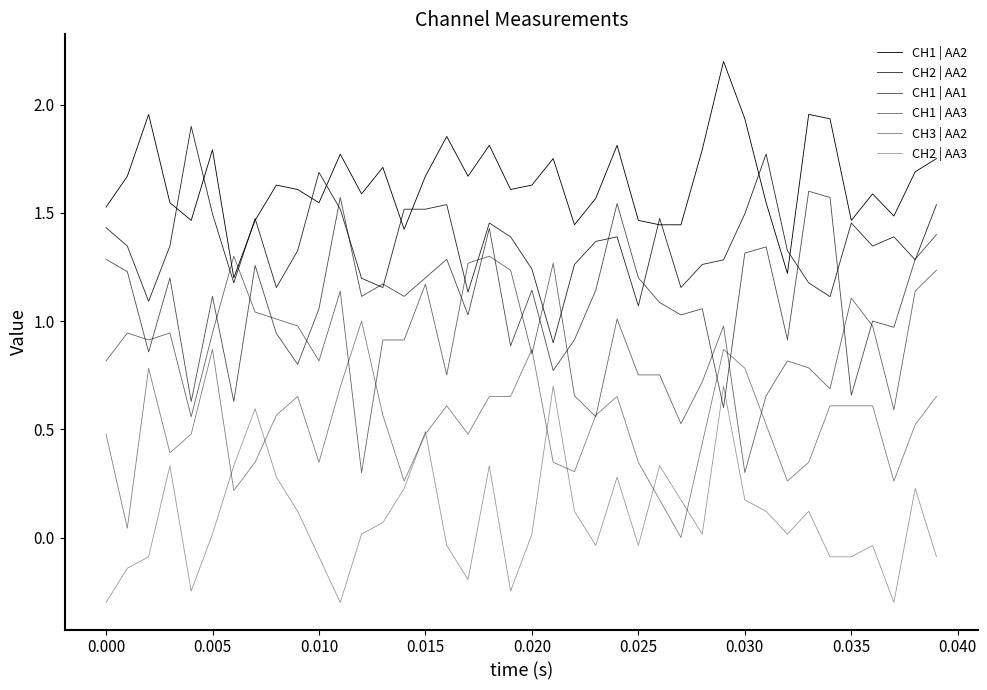

What is the maximum value shown in the chart?

2.2